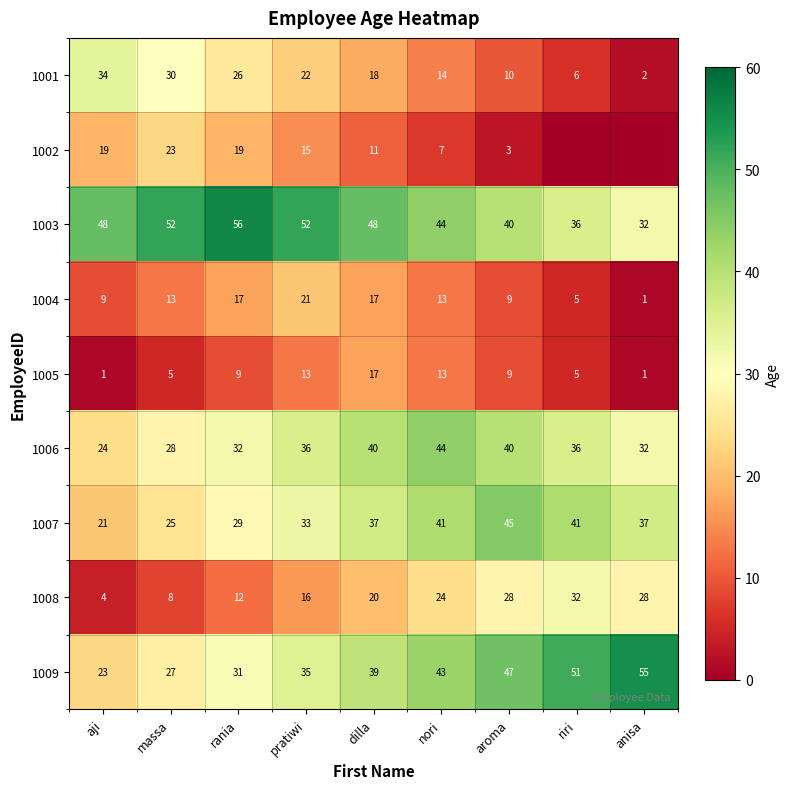

At pratiwi, list the series in order from largest to smallest.

1003, 1006, 1009, 1007, 1001, 1004, 1008, 1002, 1005